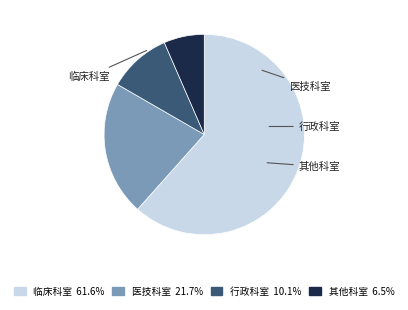

The 行政科室 slice represents 20% of the pie. True or false?

False